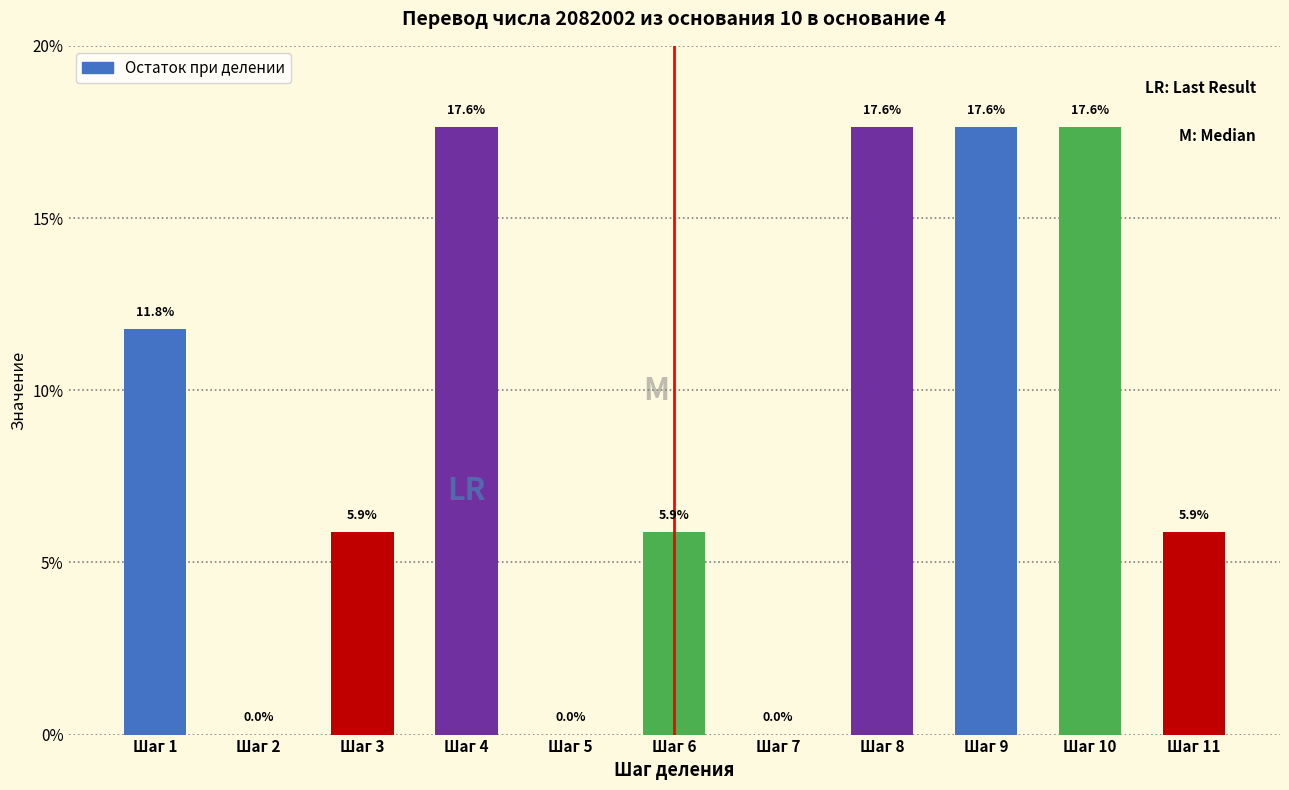

Reading left to right, transcribe all the data shown in this chart.

Шаг 1=11.8	Шаг 2=0.0	Шаг 3=5.9	Шаг 4=17.6	Шаг 5=0.0	Шаг 6=5.9	Шаг 7=0.0	Шаг 8=17.6	Шаг 9=17.6	Шаг 10=17.6	Шаг 11=5.9